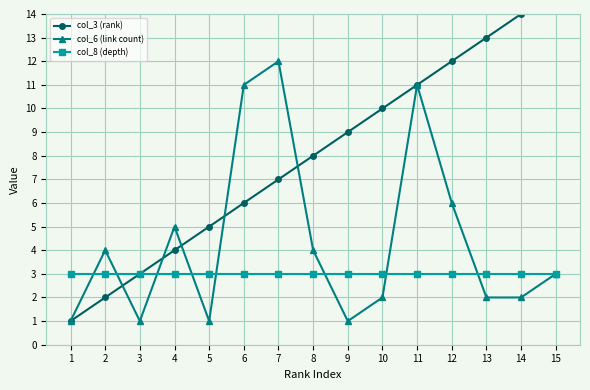

Which category has the lowest value in the col_3 (rank) series?

1